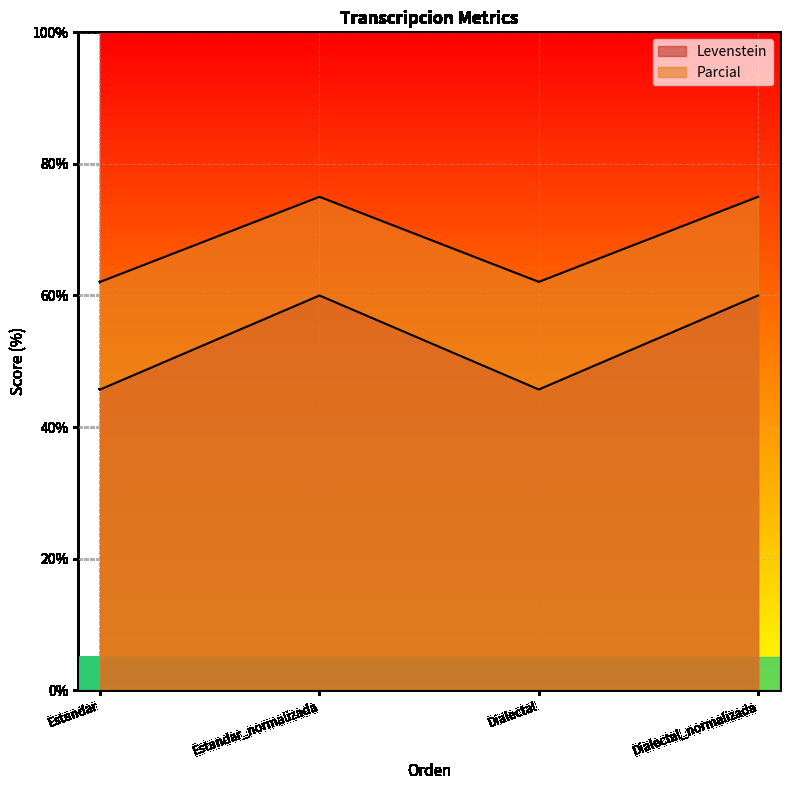

What is the difference between the highest and lowest values at Dialectal_normalizada?

15.0